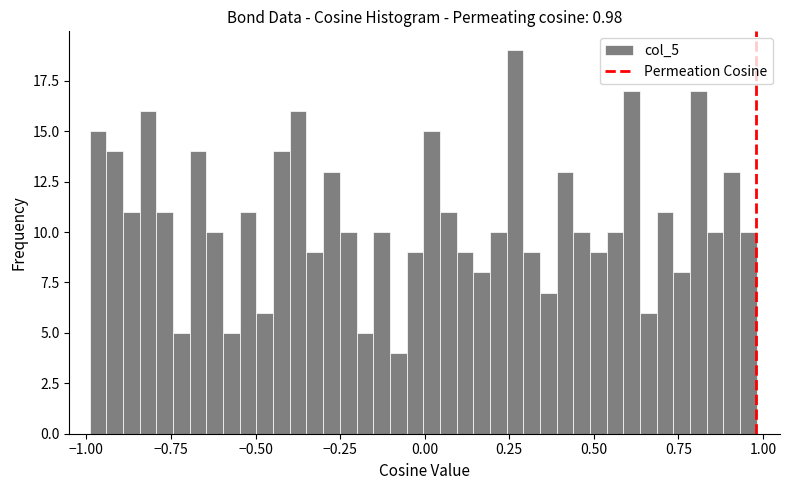

Around what value on the x-axis is the tallest bar? Give the approximate position of its centre, as read against the axis.

0.25